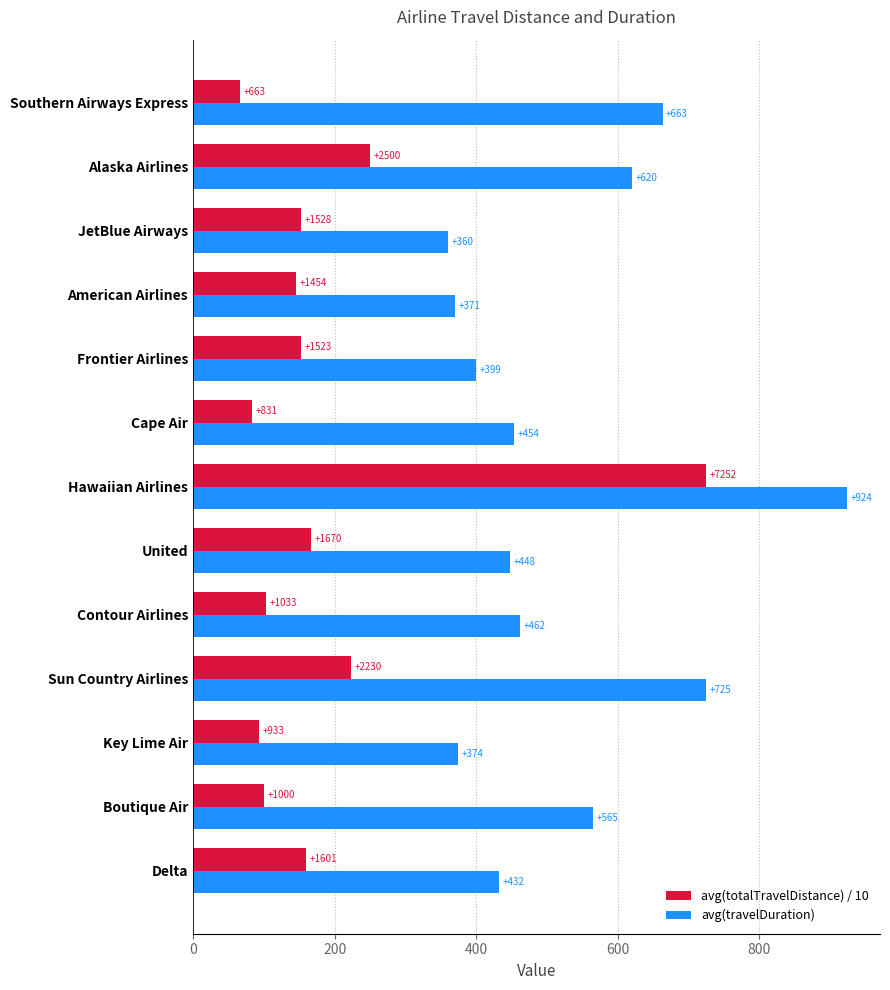

What is the sum of all avg(totalTravelDistance) / 10 values?

2422.0